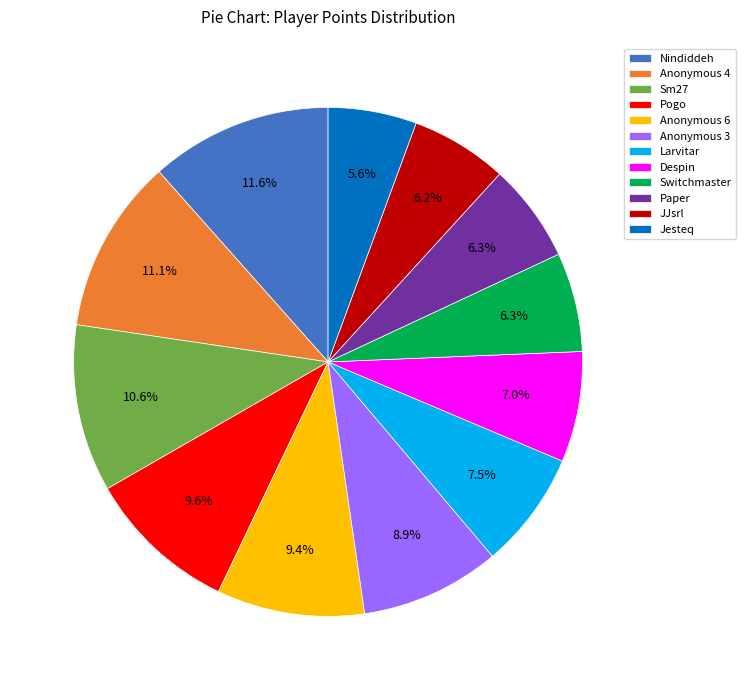

What is the ratio of the value at Switchmaster to the value at JJsrl?

1.0